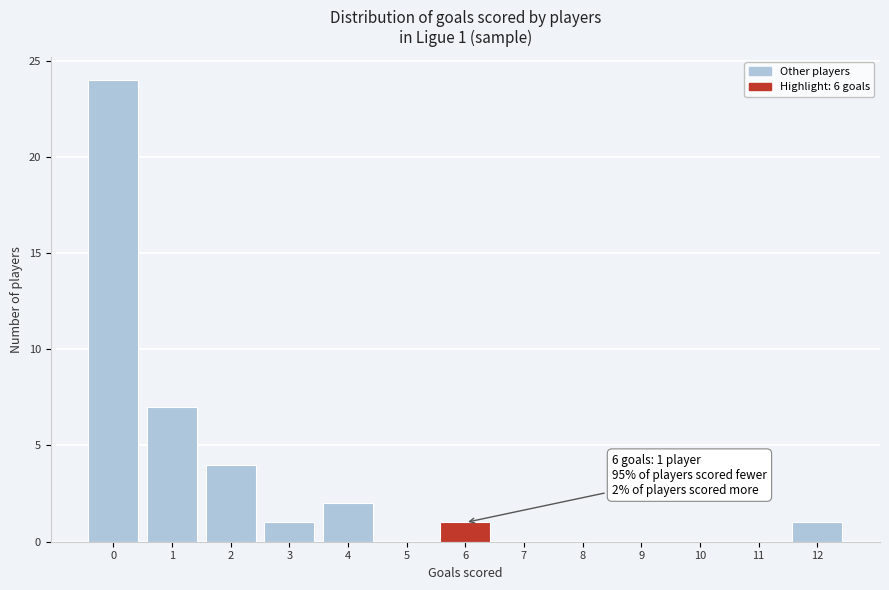

Reading right to left, list all the values displayed in this chart.

12=1	11=0	10=0	9=0	8=0	7=0	6=1	5=0	4=2	3=1	2=4	1=7	0=24